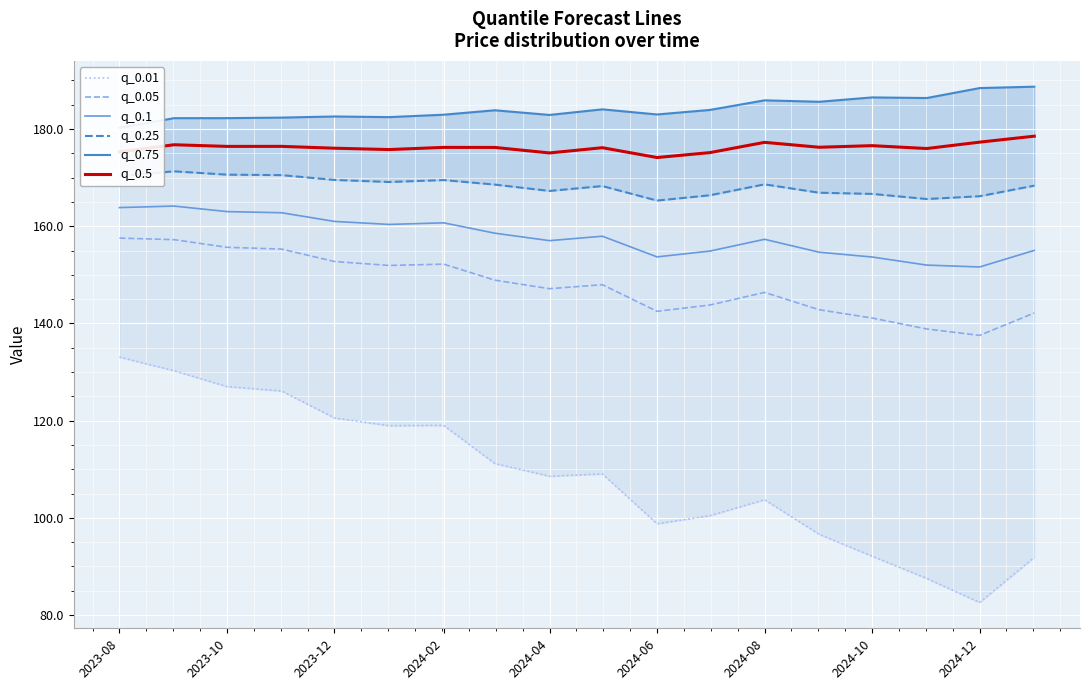

What is the highest value of the q_0.05 series?

157.6